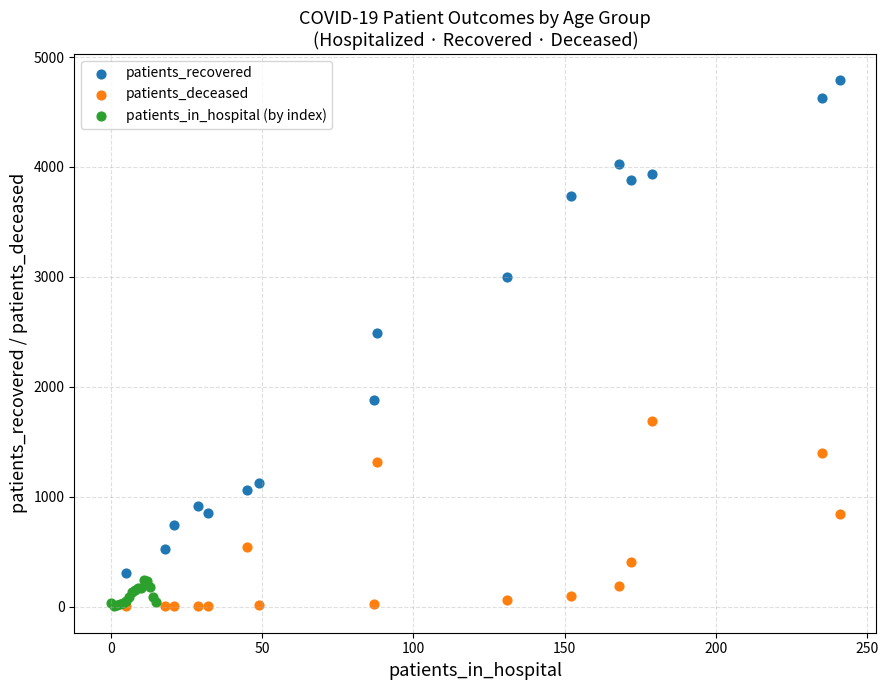

Which series has the largest Y range (max minus min)?

patients_recovered